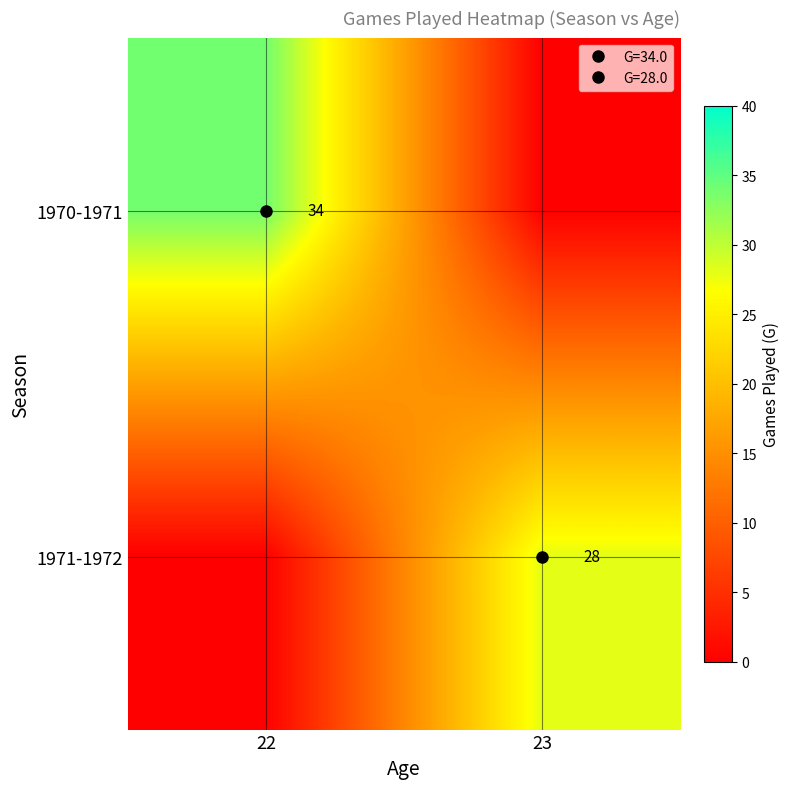

Rank the series by their average value, from lowest to highest.

1971-1972, 1970-1971